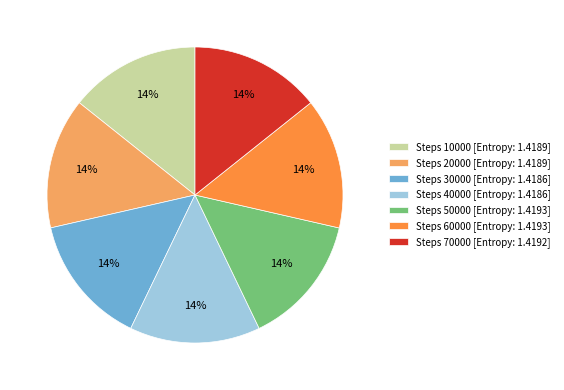

Does Steps 20000 [Entropy: 1.4189] represent more than half of the total?

No